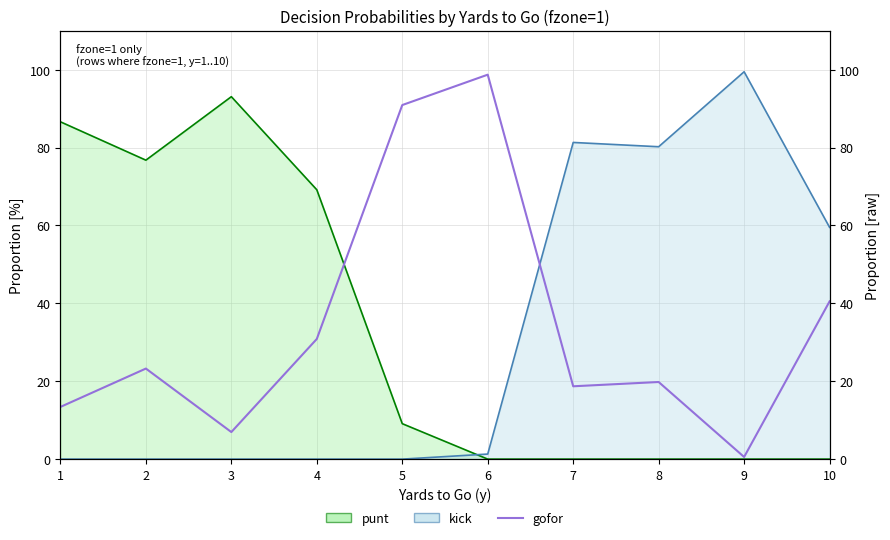

What is the value of the 3rd point from the left?

7.0